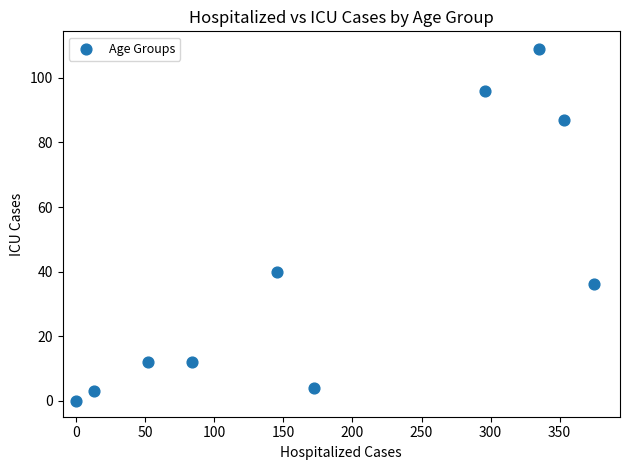

What is the range of Y values (max minus min)?

109